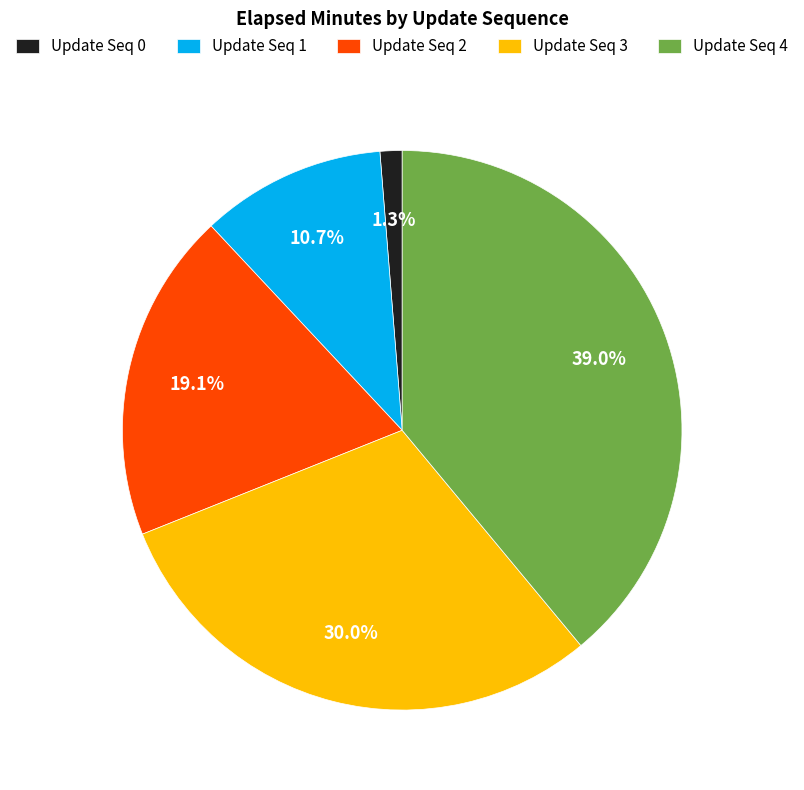

Approximately how many times larger is the value at Update Seq 3 compared to Update Seq 4?

0.8